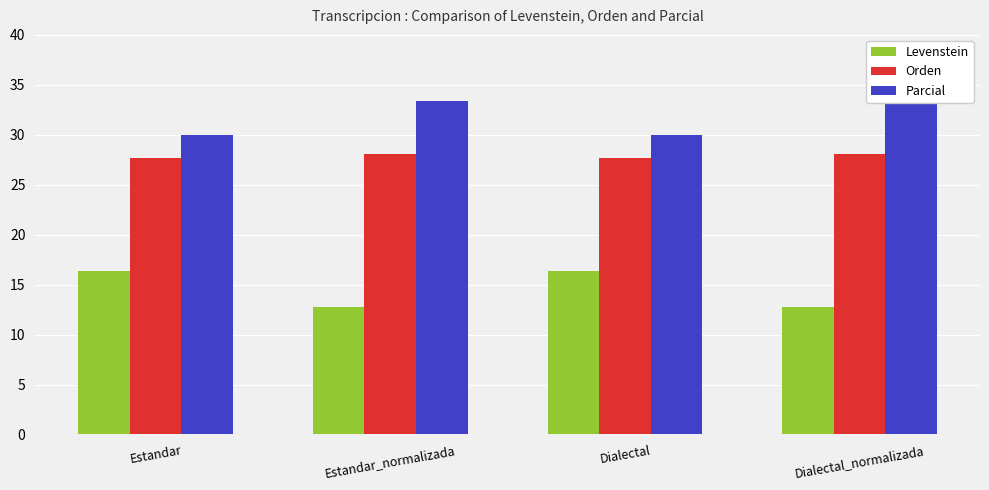

Does the chart contain any negative values?

No